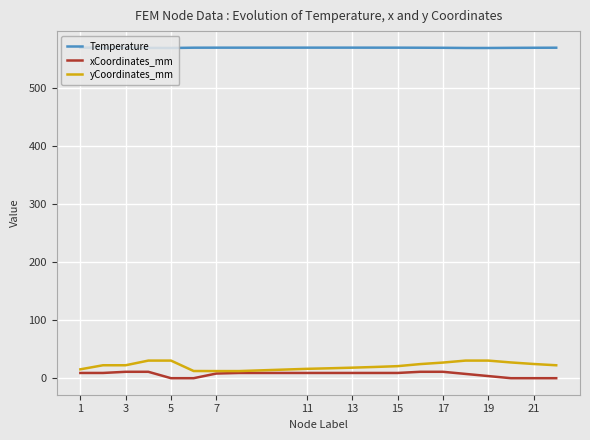

True or false: Temperature has more than 0 interior local peaks.

True